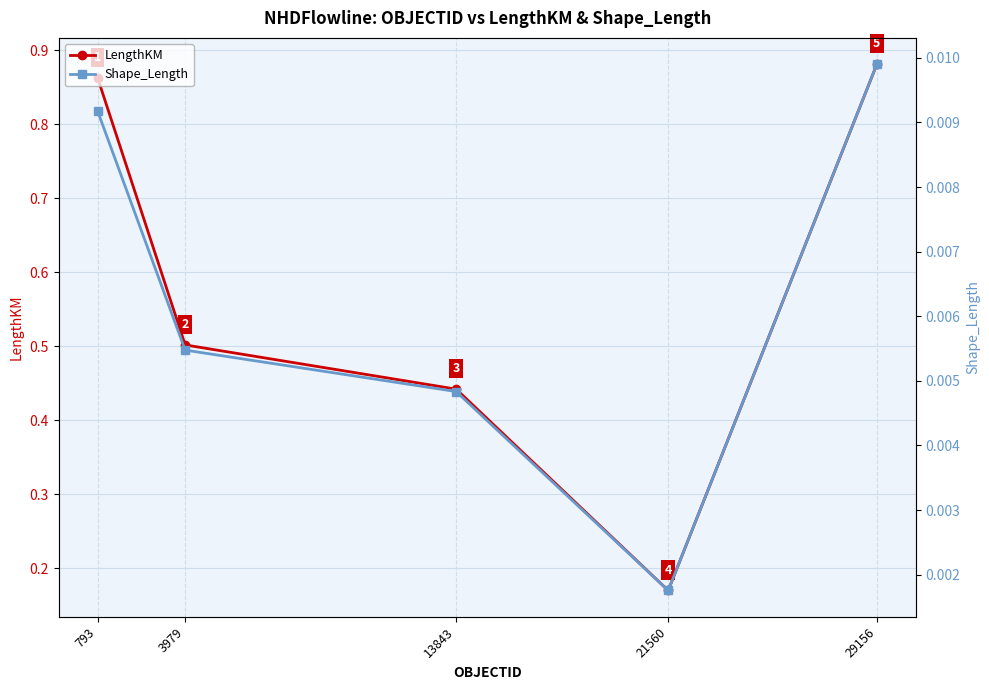

Which series has the widest spread of values?

LengthKM